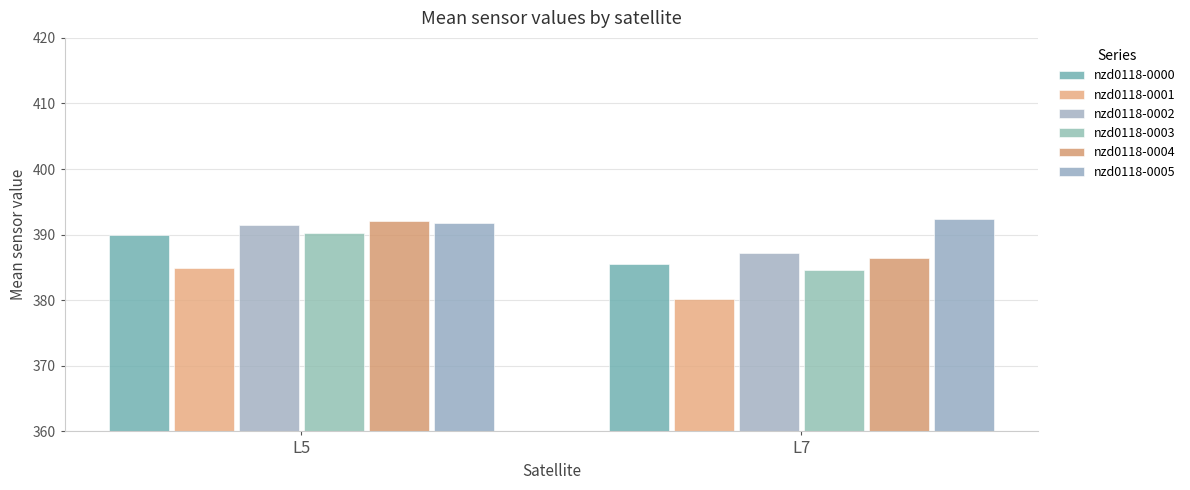

What is the value of the nzd0118-0005 bar at the 2nd from the left?

392.3